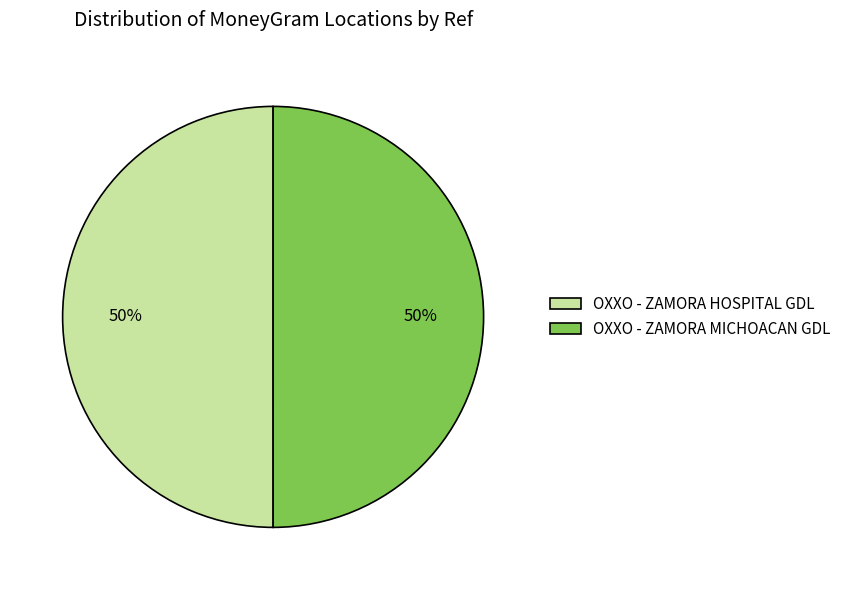

To the nearest percent, what is the average slice percentage?

50%